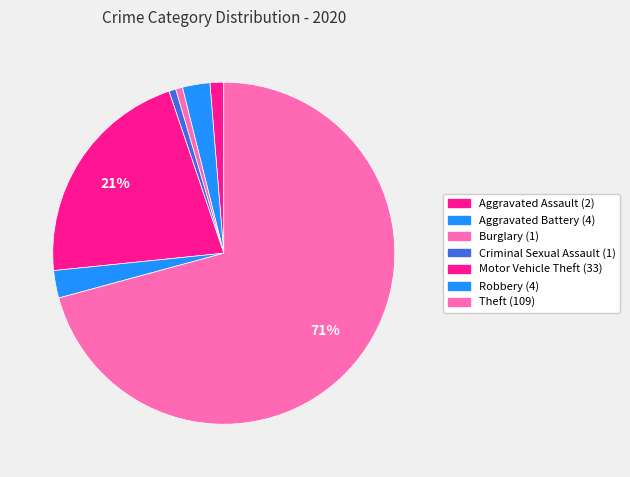

What percentage is the Robbery slice, to the nearest percent?

3%